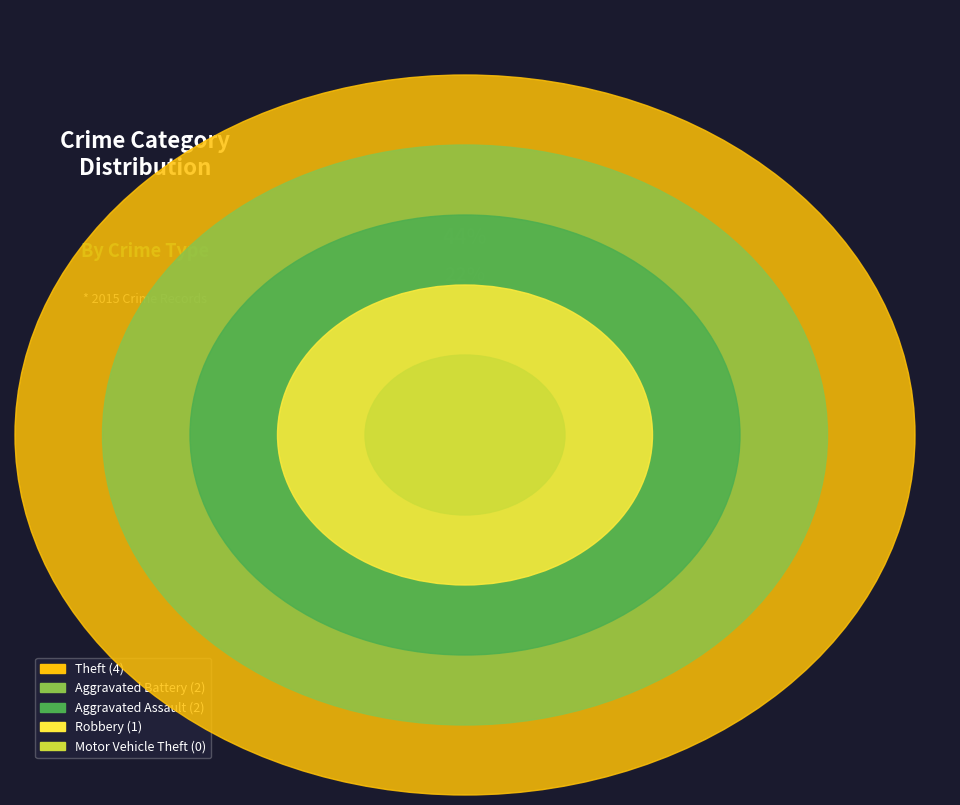

What is the smallest slice in the pie chart?

Motor Vehicle Theft